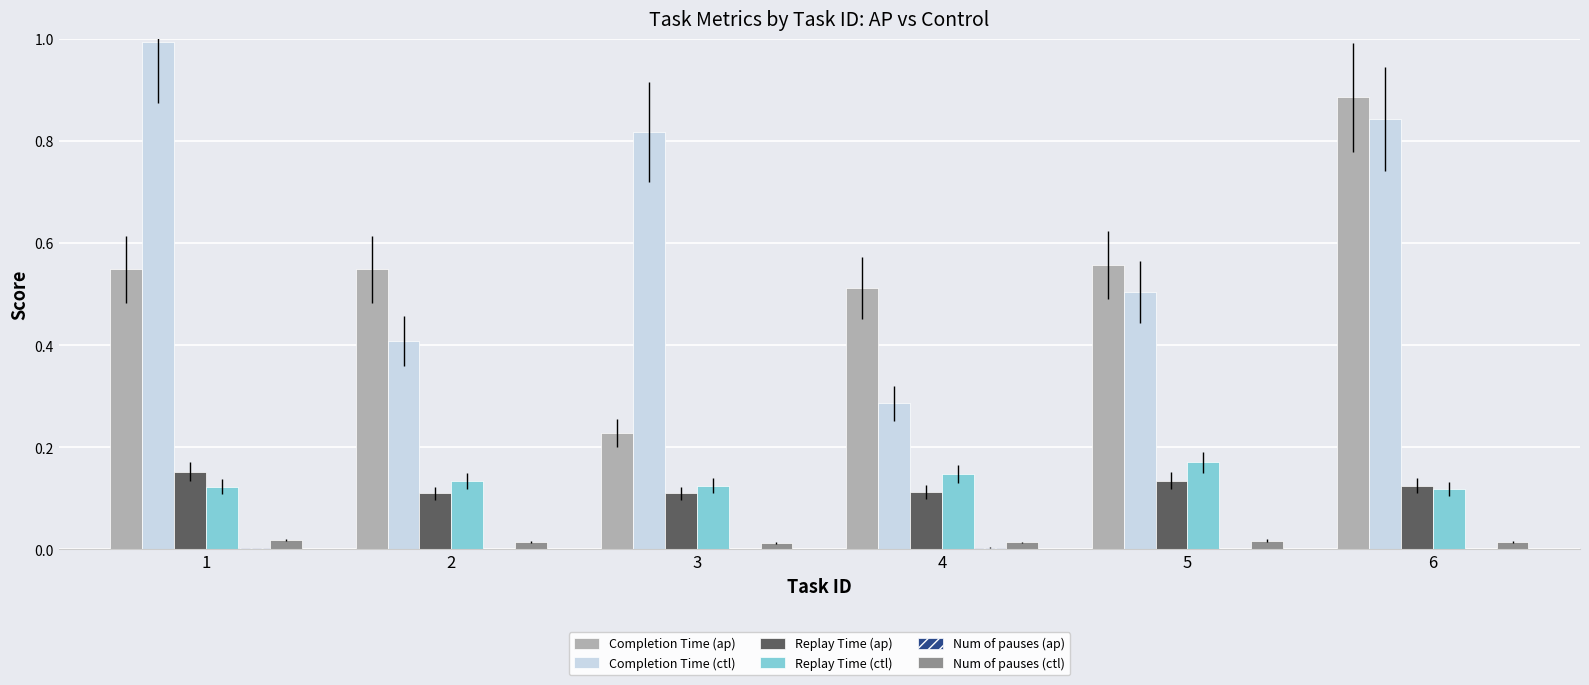

Which series changed the most between 3 and 6?

Completion Time (ap)